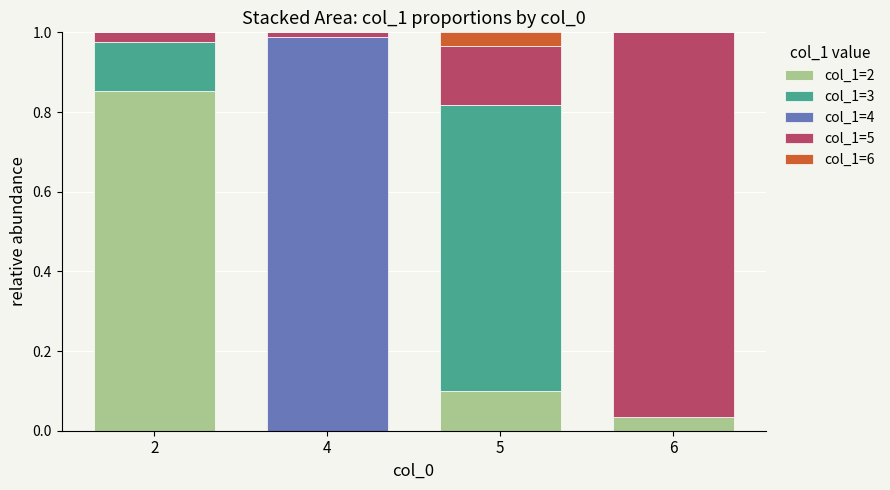

The col_1=2 series shows 0.5 at 2. True or false?

False